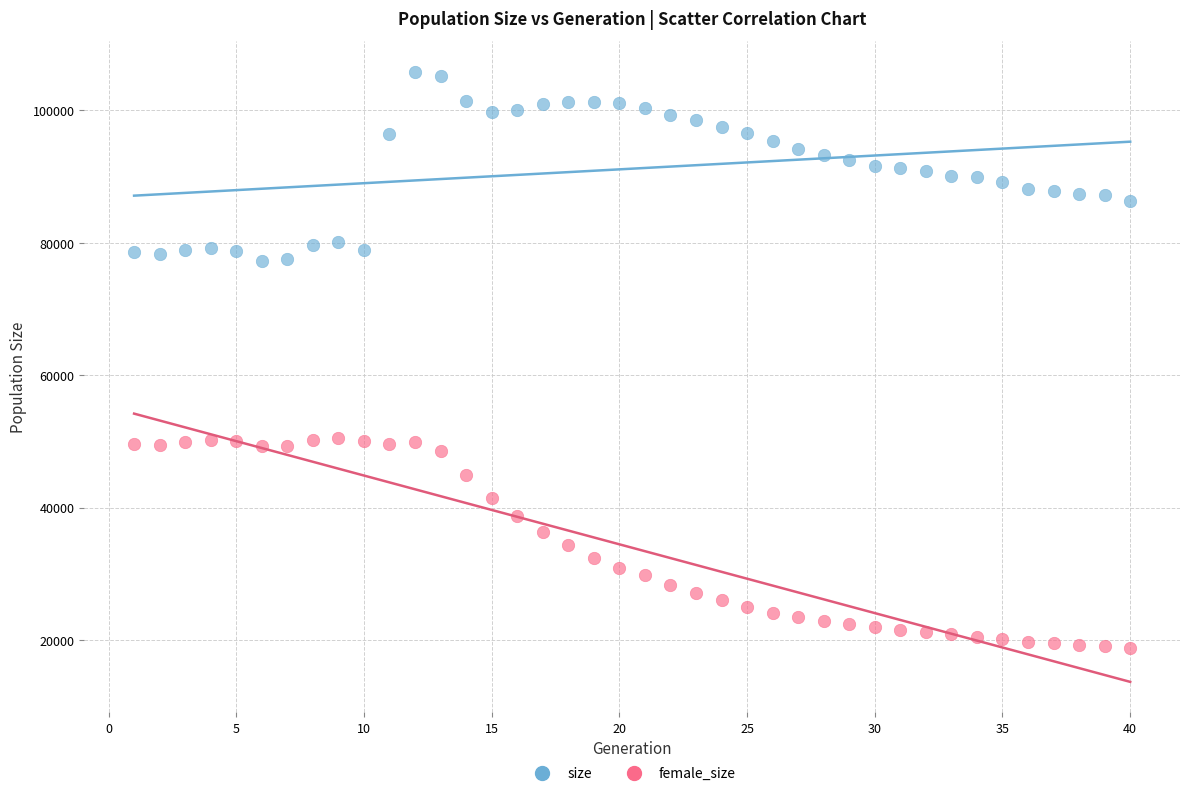

Across all data points, what is the range of X values (max minus min)?

39